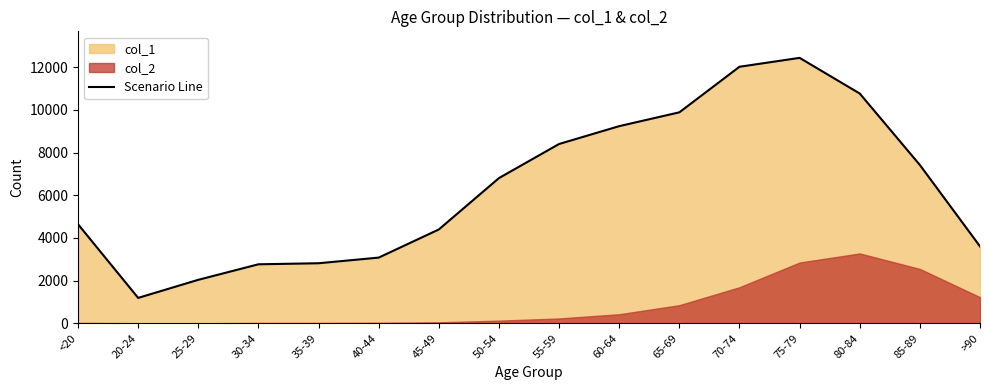

What is the label of the 16th point from the left?

>90